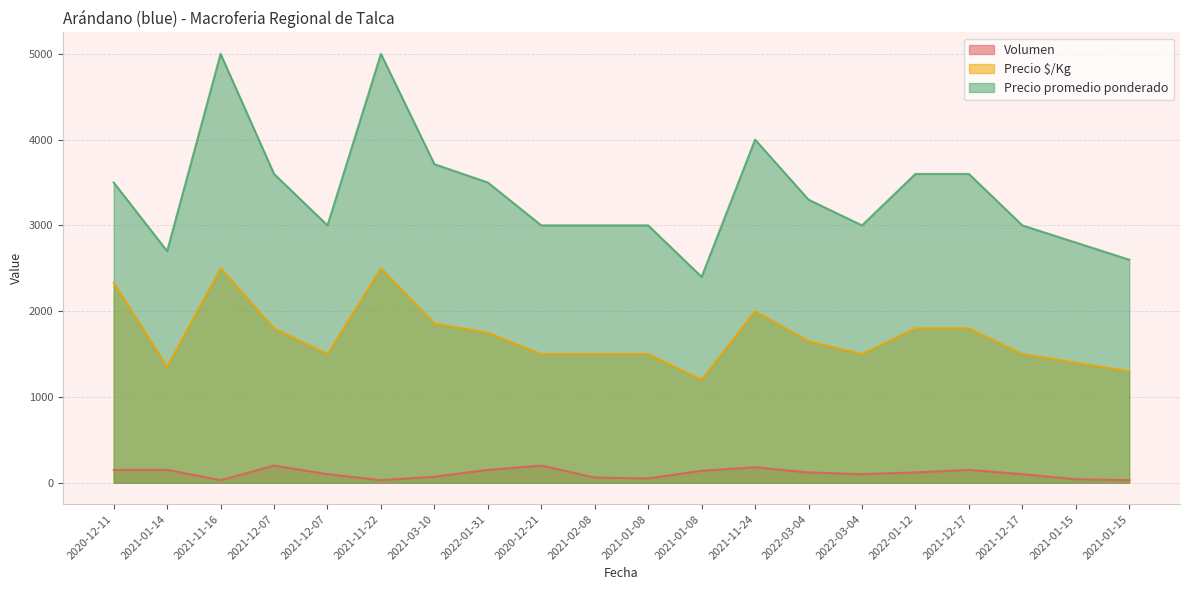

Which series has the largest range (max minus min)?

Precio promedio ponderado